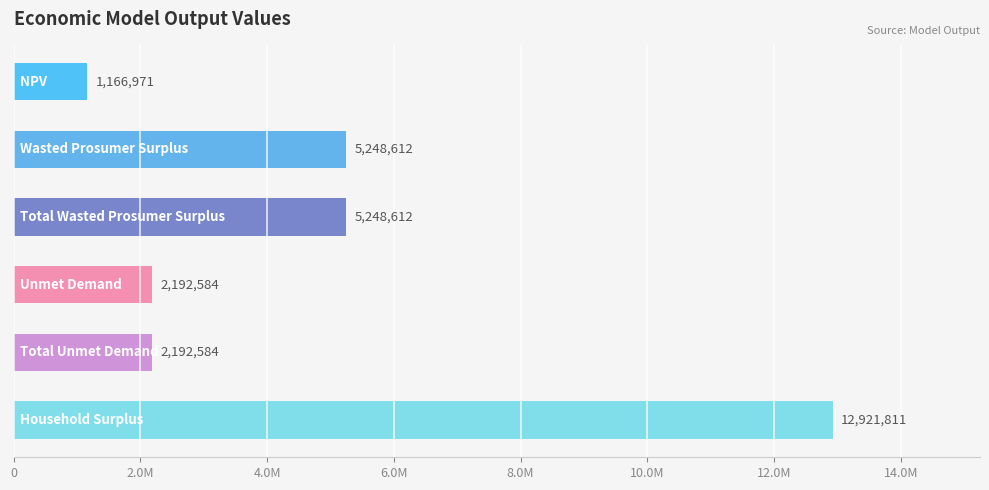

What is the smallest value displayed?

1166970.5